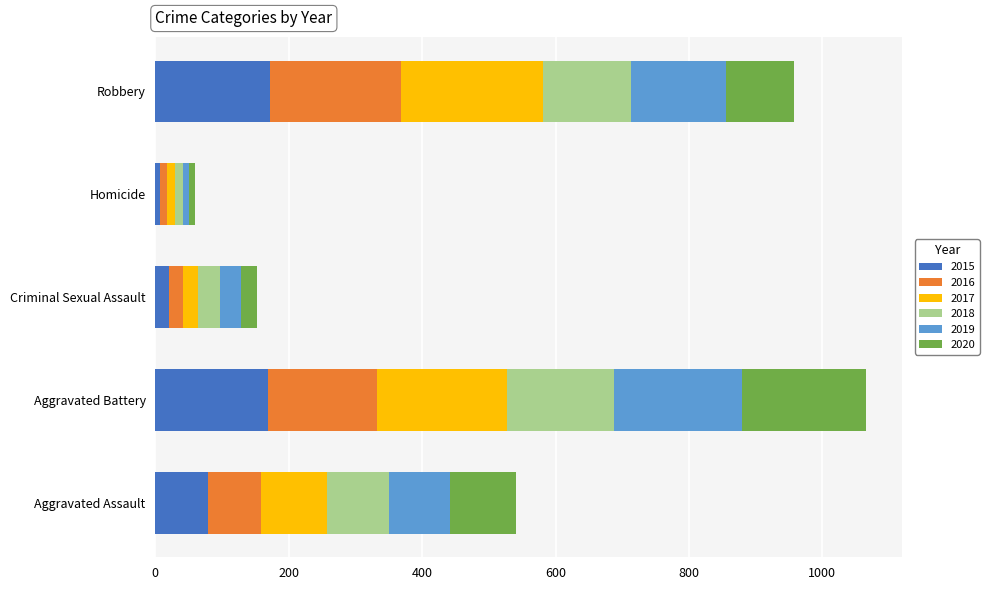

What is the total value across all series at Aggravated Assault?

540